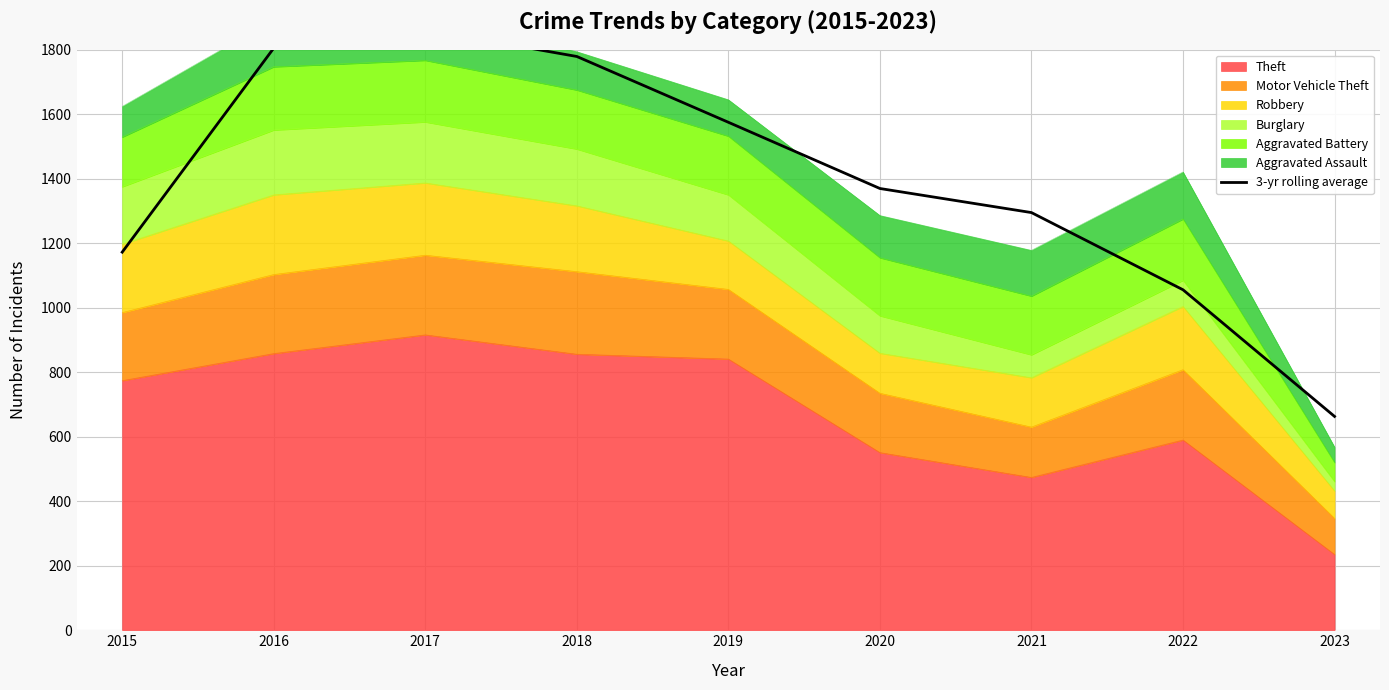

What is the maximum value shown in the chart?

1861.7